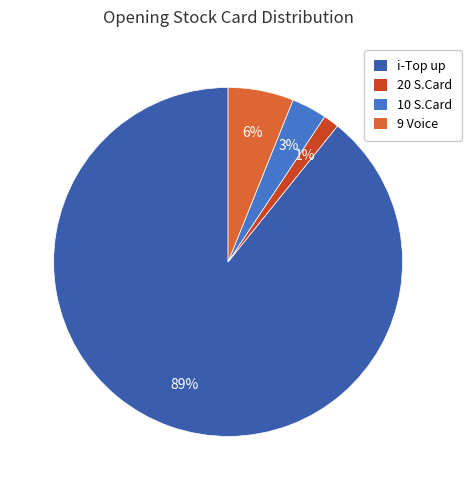

Does any single category account for the majority?

Yes